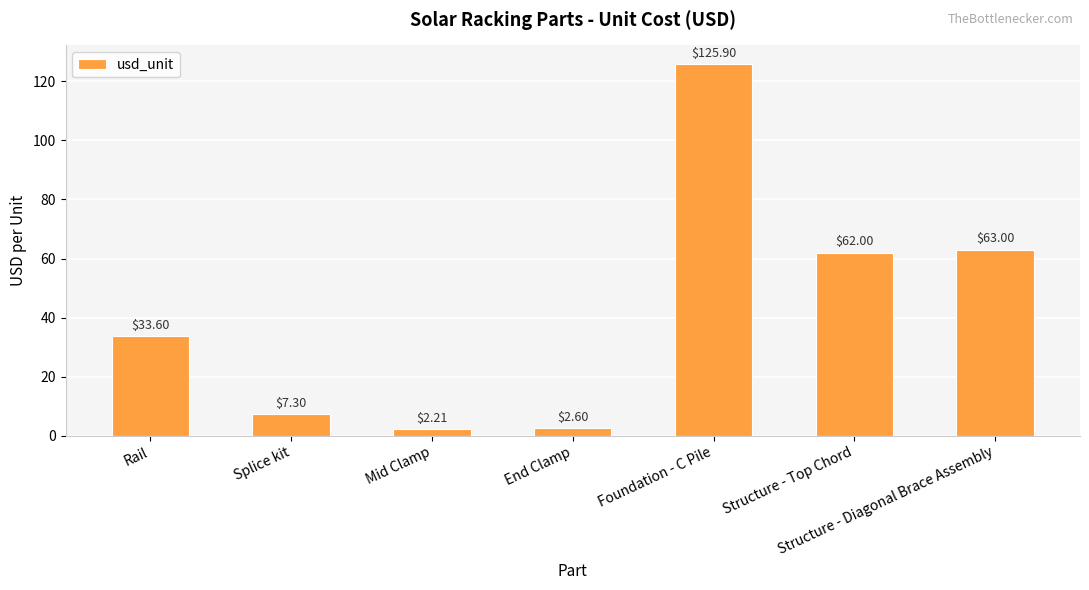

True or false: the data shows 33.6 at Rail.

True